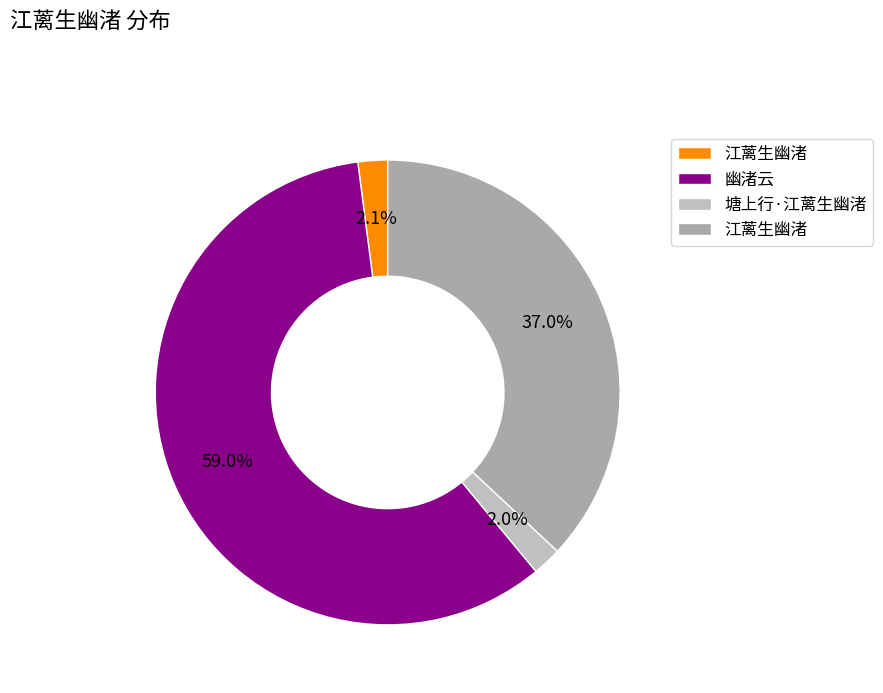

To the nearest percent, what is the difference between the largest and smallest slice percentages?

57%